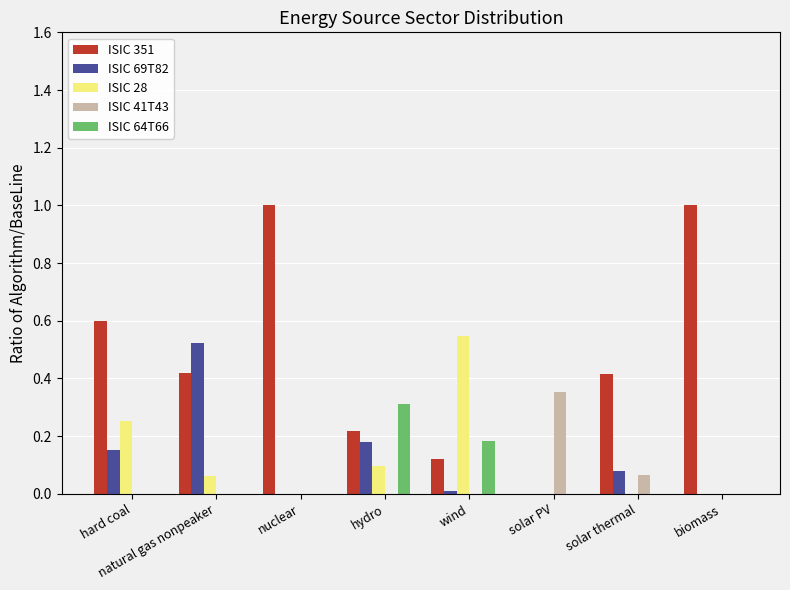

Is the value of ISIC 64T66 at solar PV greater than the value of ISIC 28 at hard coal?

No